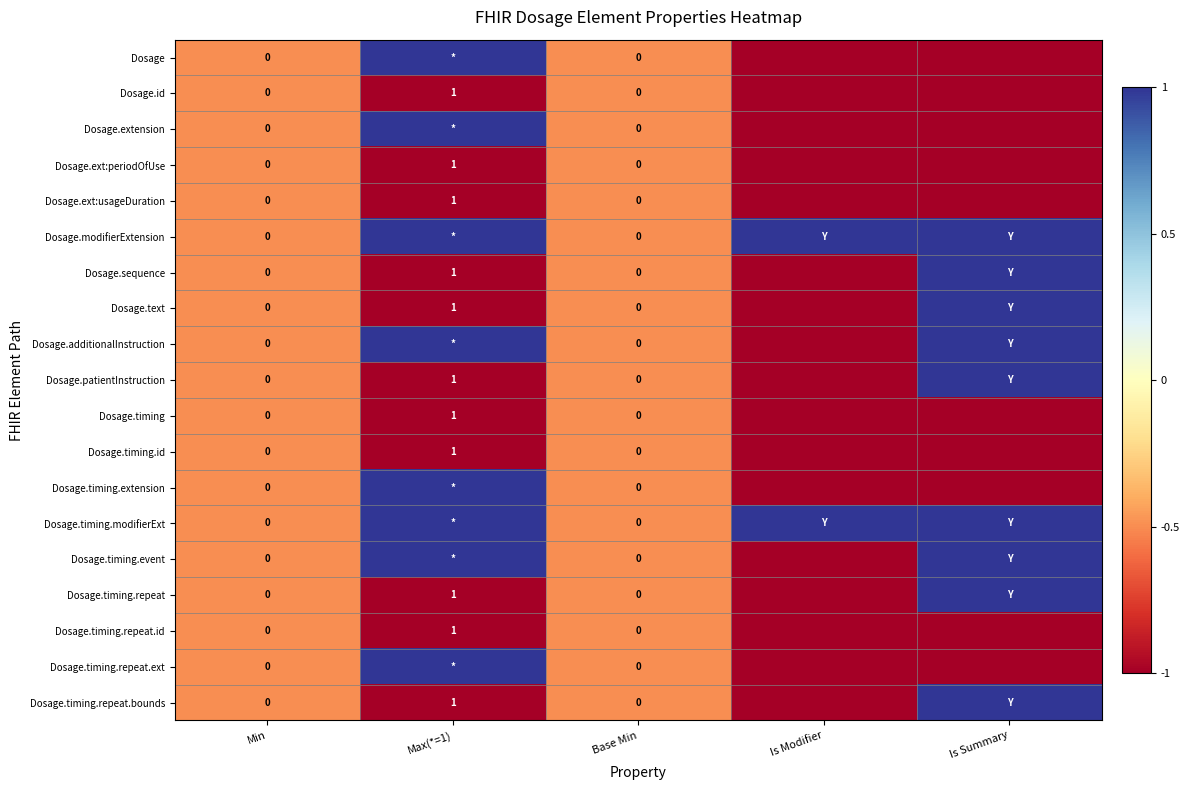

True or false: Dosage.sequence has a value of 2 at Max(*=1).

False